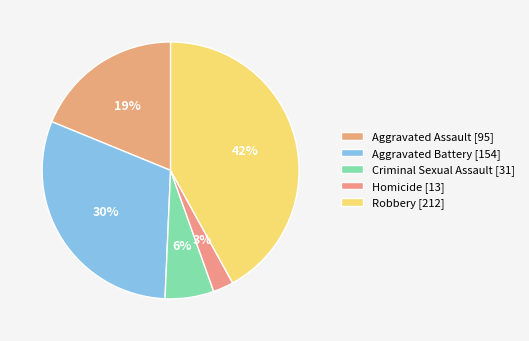

To the nearest percent, what is the average slice percentage?

20%